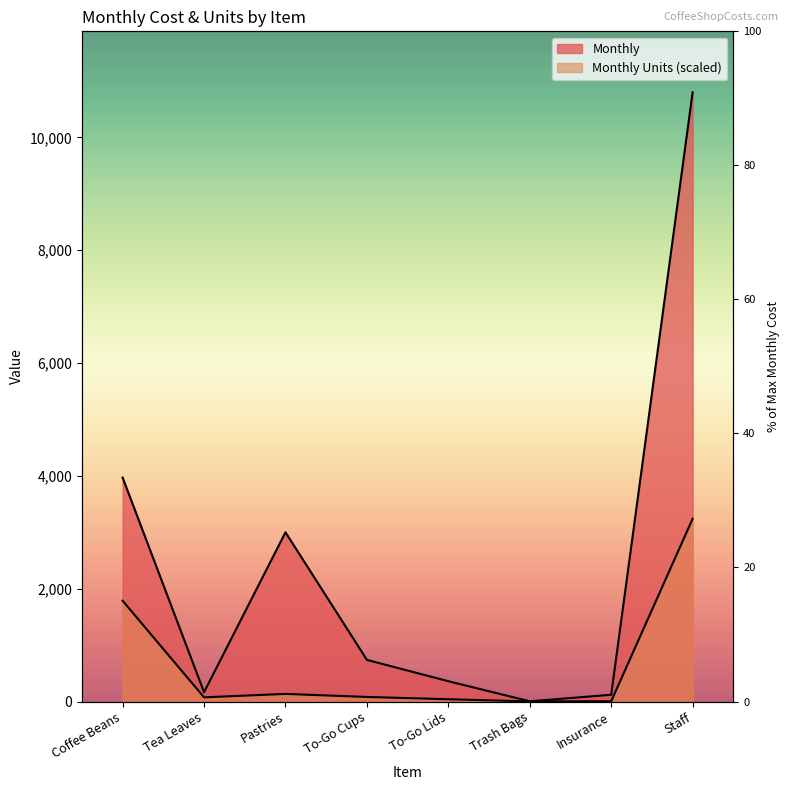

What is the difference between the maximum and second lowest values in the Monthly Units series?

3235.5